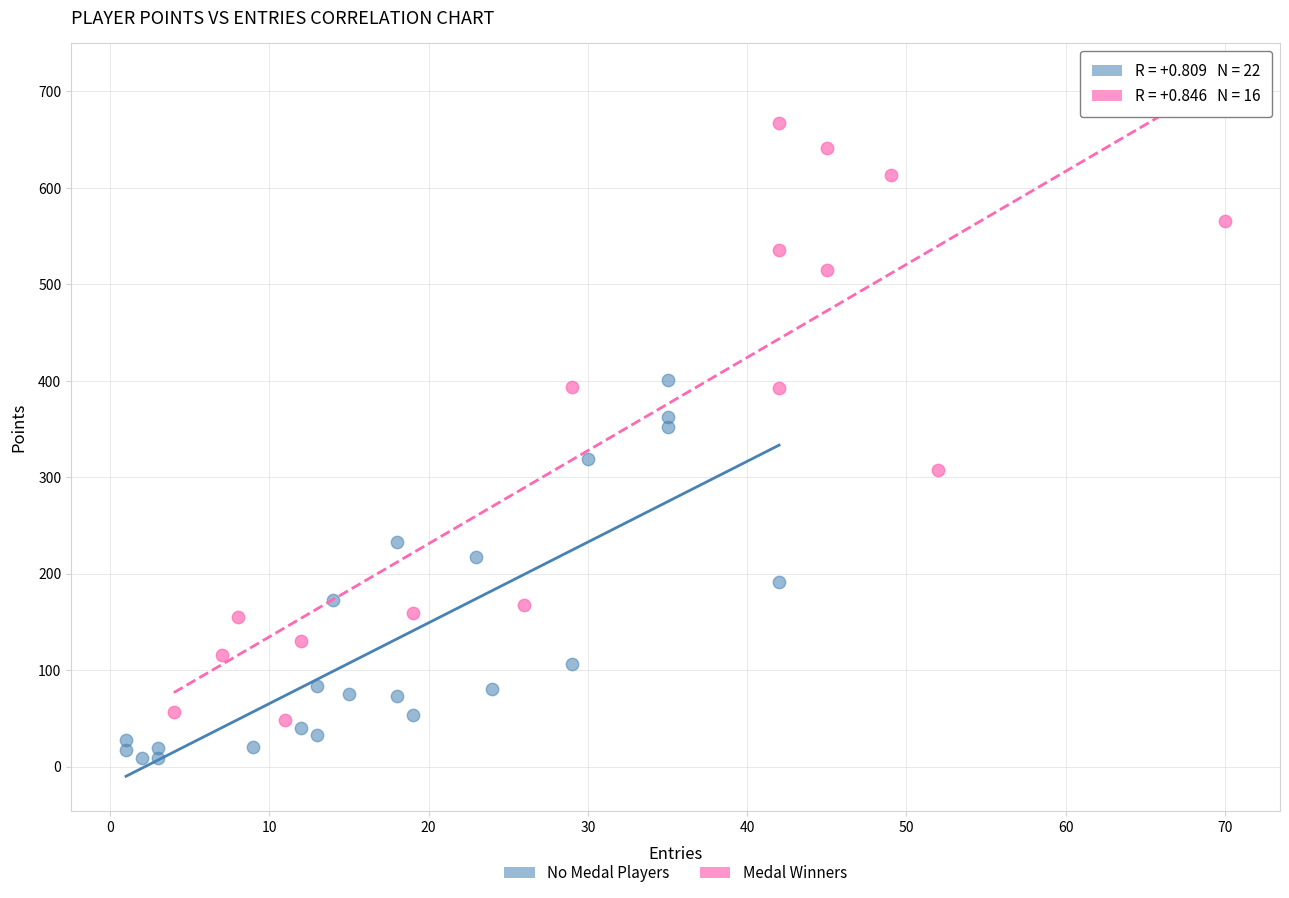

Which series contains the highest Y value?

Medal Winners